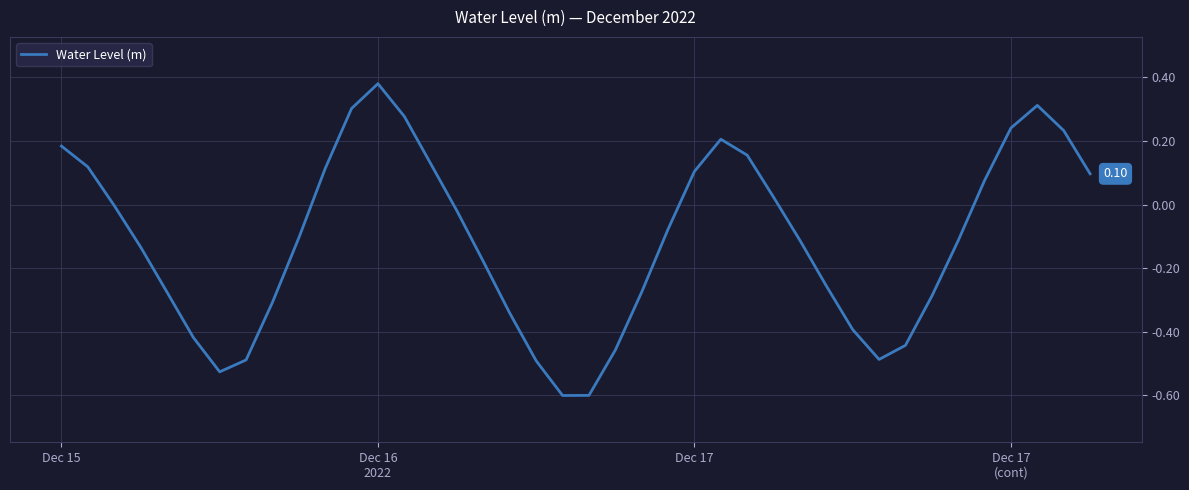

What is the difference between the maximum and second lowest values?

1.0